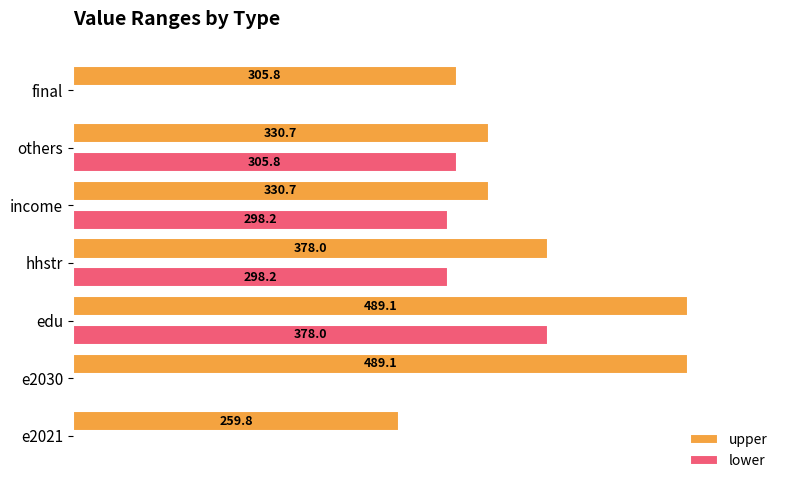

Which series changed the most between e2021 and income?

lower